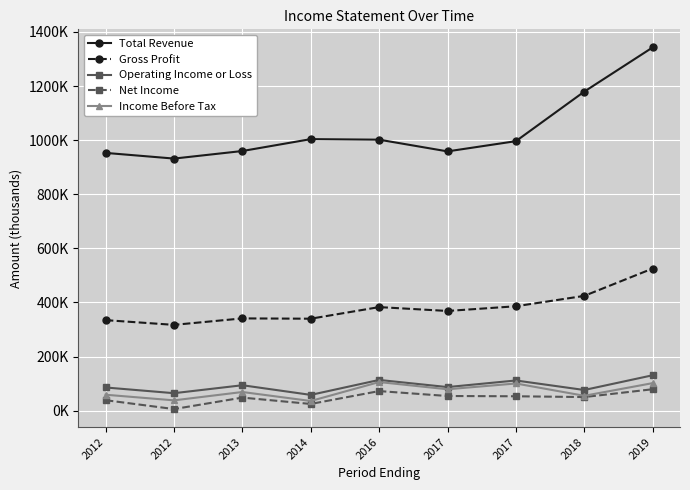

Rank the categories by Net Income value from highest to lowest.

2019, 2016, 2017, 2017, 2018, 2013, 2012, 2014, 2012